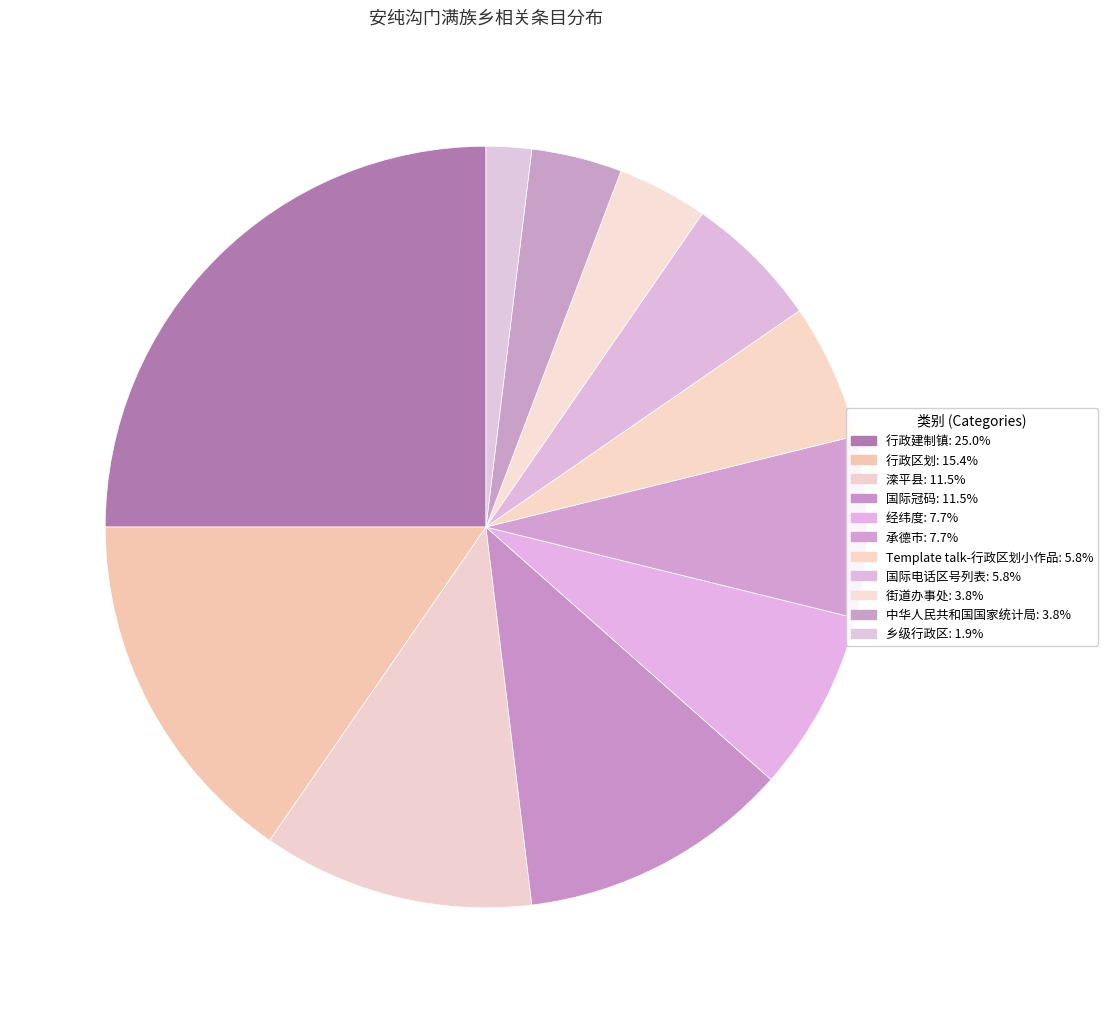

What is the largest slice in the pie chart?

行政建制镇